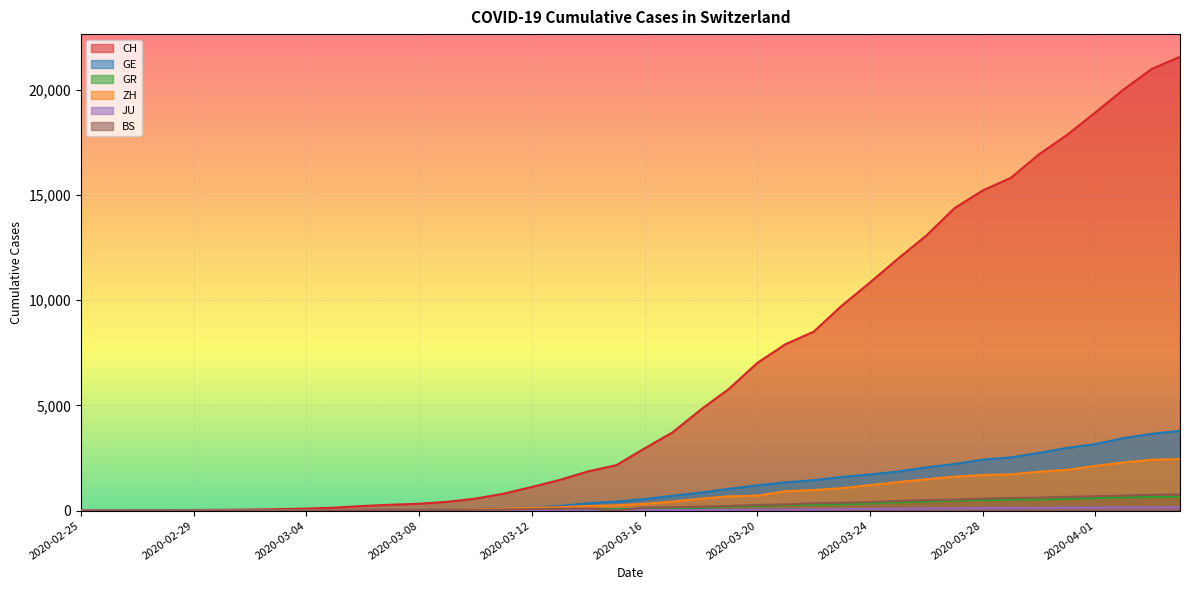

Where does the ZH series first go above 326?

2020-03-17